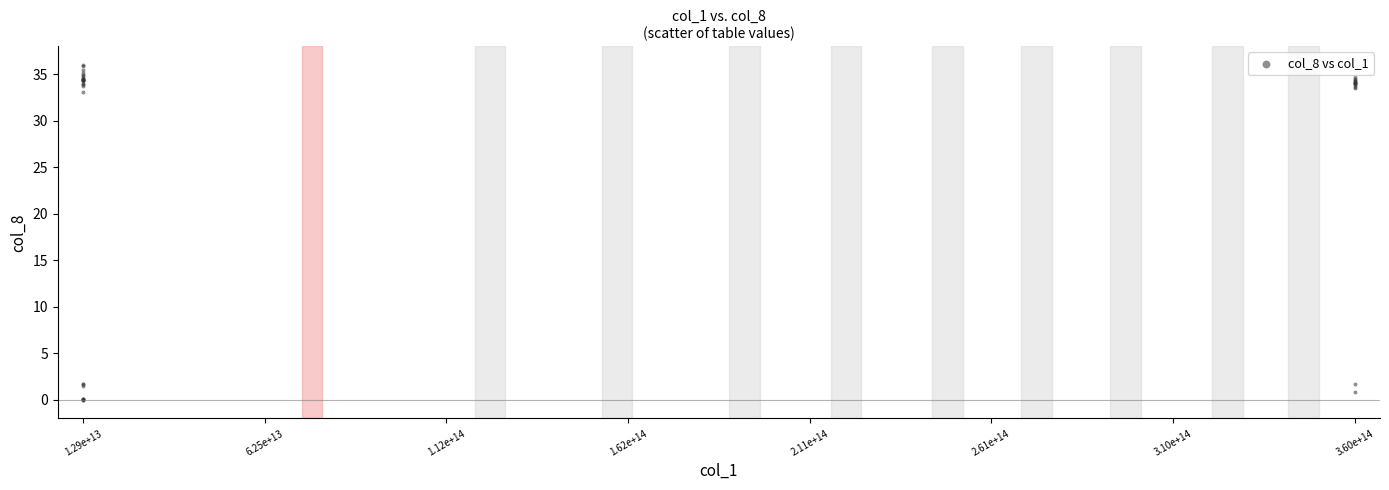

What Y value in the scatter plot is closest to 18?

33.0